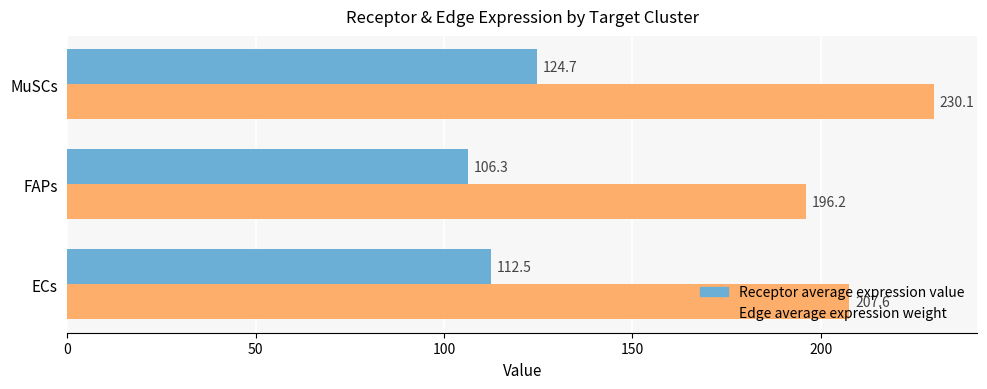

How many values in the Receptor average expression value series are below 112?

1